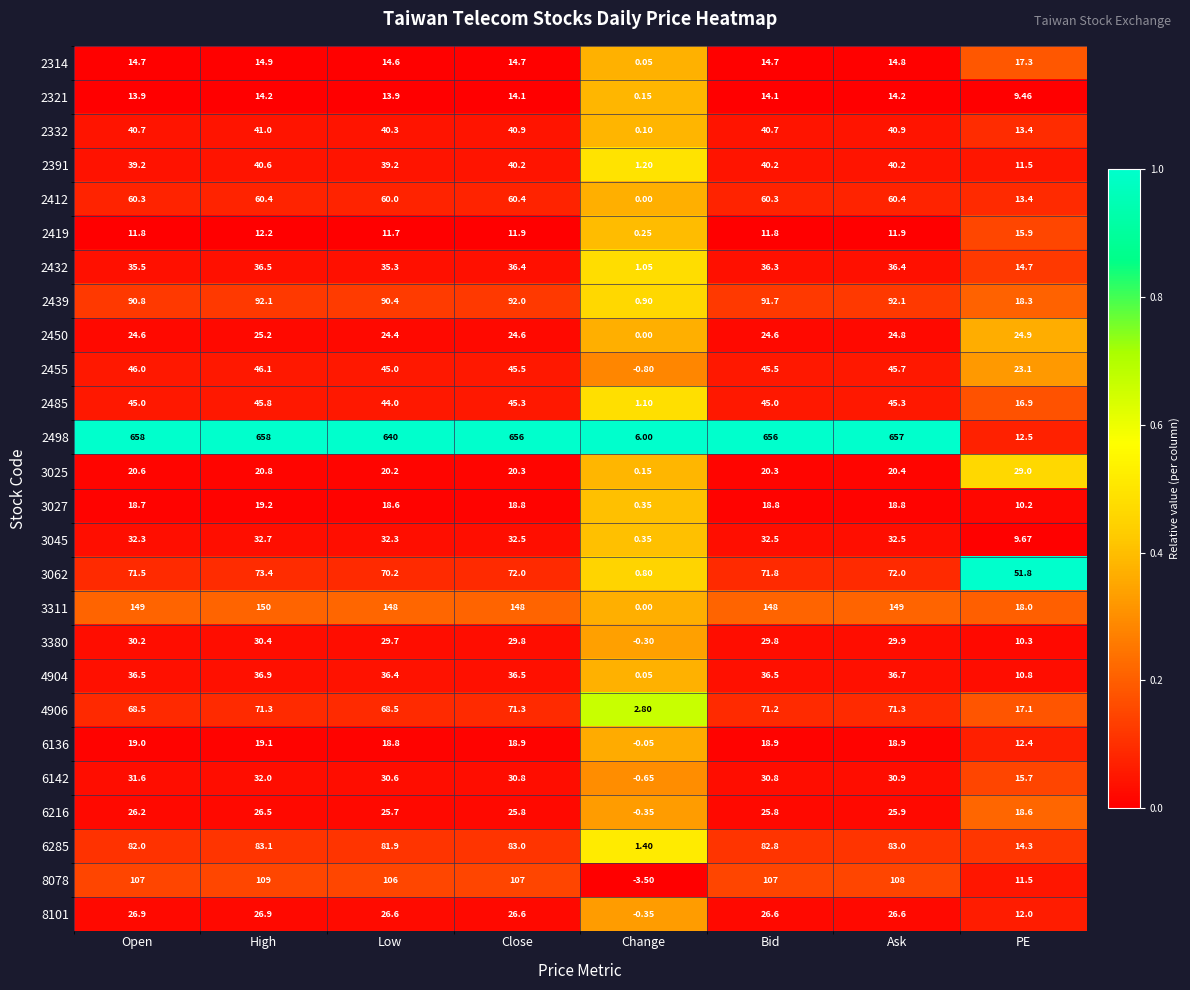

Where is 3062 nearest to the value 37?

PE